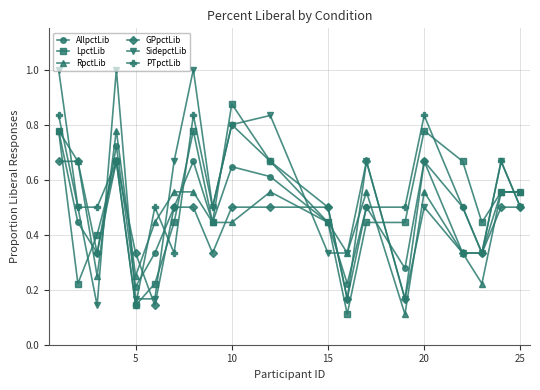

What is the value of the SidepctLib point at the 1st from the left?

1.0